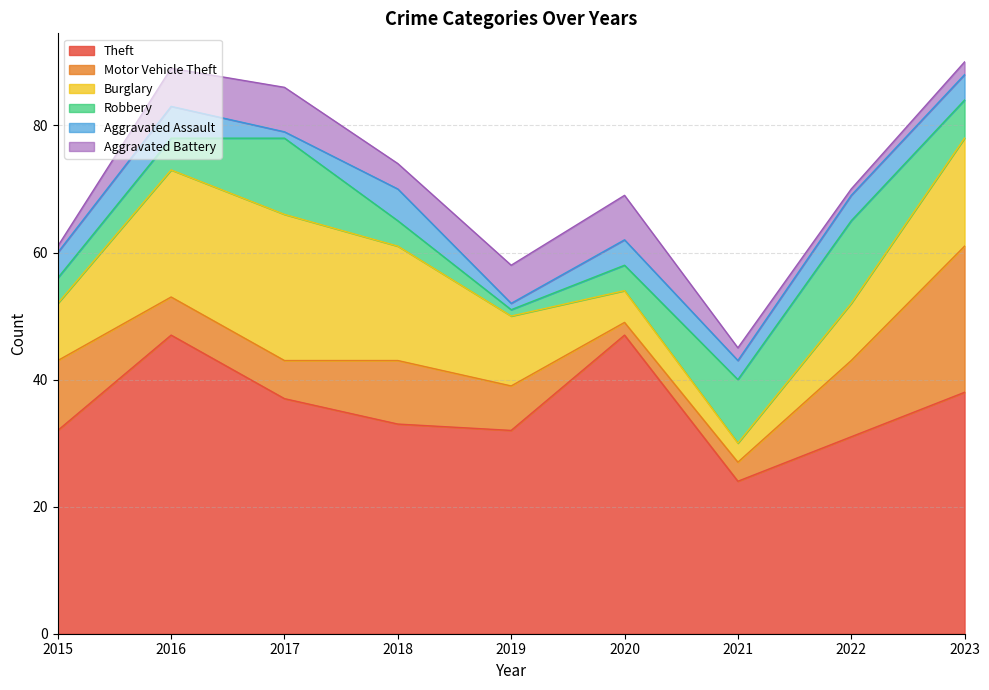

Reading left to right, transcribe all the data shown in this chart.

Theft: 2015=32	2016=47	2017=37	2018=33	2019=32	2020=47	2021=24	2022=31	2023=38
Motor Vehicle Theft: 2015=11	2016=6	2017=6	2018=10	2019=7	2020=2	2021=3	2022=12	2023=23
Burglary: 2015=9	2016=20	2017=23	2018=18	2019=11	2020=5	2021=3	2022=9	2023=17
Robbery: 2015=4	2016=5	2017=12	2018=4	2019=1	2020=4	2021=10	2022=13	2023=6
Aggravated Assault: 2015=4	2016=5	2017=1	2018=5	2019=1	2020=4	2021=3	2022=4	2023=4
Aggravated Battery: 2015=1	2016=6	2017=7	2018=4	2019=6	2020=7	2021=2	2022=1	2023=2